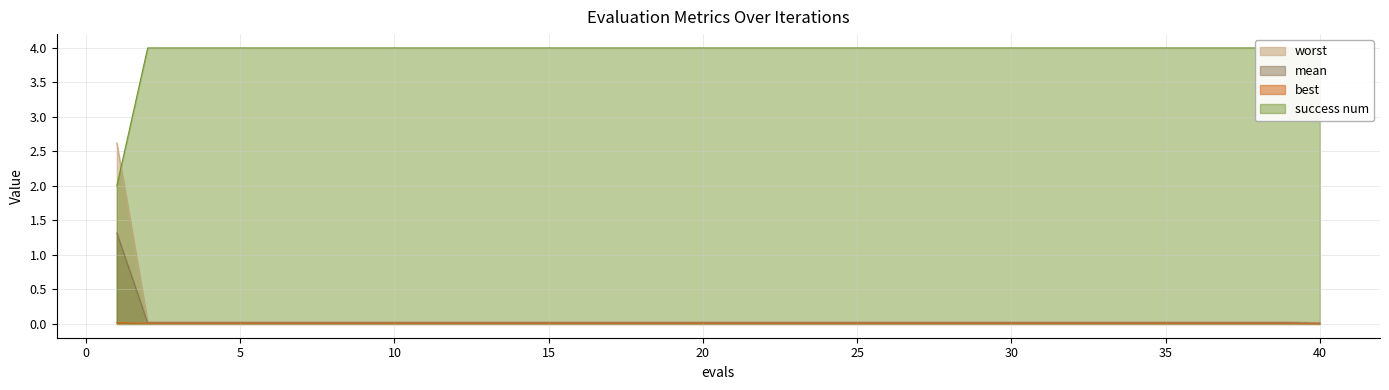

Reading left to right, transcribe all the data shown in this chart.

mean: 1.3	0.0	0.0	0.0	0.0	0.0	0.0	0.0	0.0	0.0	0.0	0.0	0.0	0.0	0.0	0.0	0.0	0.0	0.0	0.0	0.0	0.0	0.0	0.0	0.0	0.0	0.0	0.0	0.0	0.0	0.0	0.0	0.0	0.0	0.0	0.0	0.0	0.0	0.0	0.0
best: 0.0	0.0	0.0	0.0	0.0	0.0	0.0	0.0	0.0	0.0	0.0	0.0	0.0	0.0	0.0	0.0	0.0	0.0	0.0	0.0	0.0	0.0	0.0	0.0	0.0	0.0	0.0	0.0	0.0	0.0	0.0	0.0	0.0	0.0	0.0	0.0	0.0	0.0	0.0	0.0
worst: 2.6	0.0	0.0	0.0	0.0	0.0	0.0	0.0	0.0	0.0	0.0	0.0	0.0	0.0	0.0	0.0	0.0	0.0	0.0	0.0	0.0	0.0	0.0	0.0	0.0	0.0	0.0	0.0	0.0	0.0	0.0	0.0	0.0	0.0	0.0	0.0	0.0	0.0	0.0	0.0
success num: 2.0	4.0	4.0	4.0	4.0	4.0	4.0	4.0	4.0	4.0	4.0	4.0	4.0	4.0	4.0	4.0	4.0	4.0	4.0	4.0	4.0	4.0	4.0	4.0	4.0	4.0	4.0	4.0	4.0	4.0	4.0	4.0	4.0	4.0	4.0	4.0	4.0	4.0	4.0	4.0